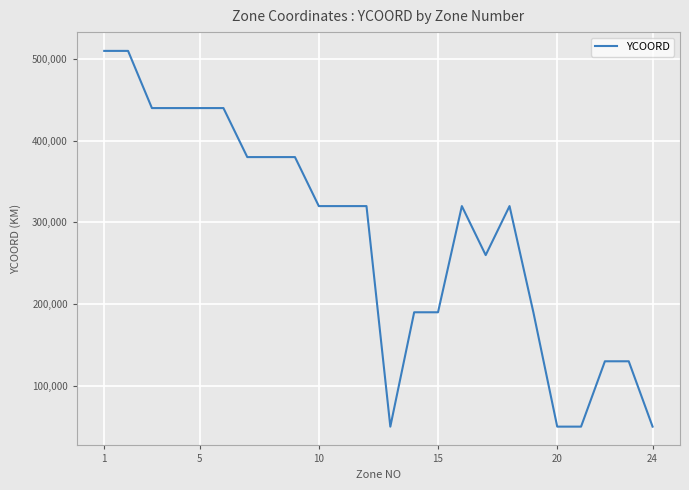

What is the minimum value shown in the chart?

50000